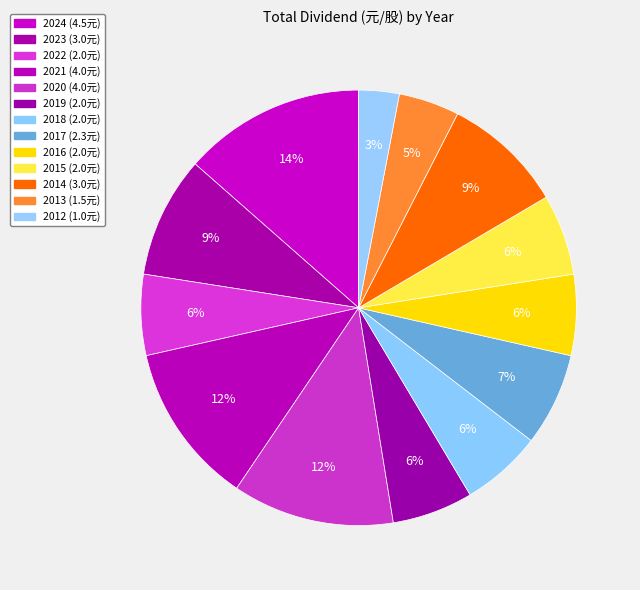

How many segments does this pie chart have?

13